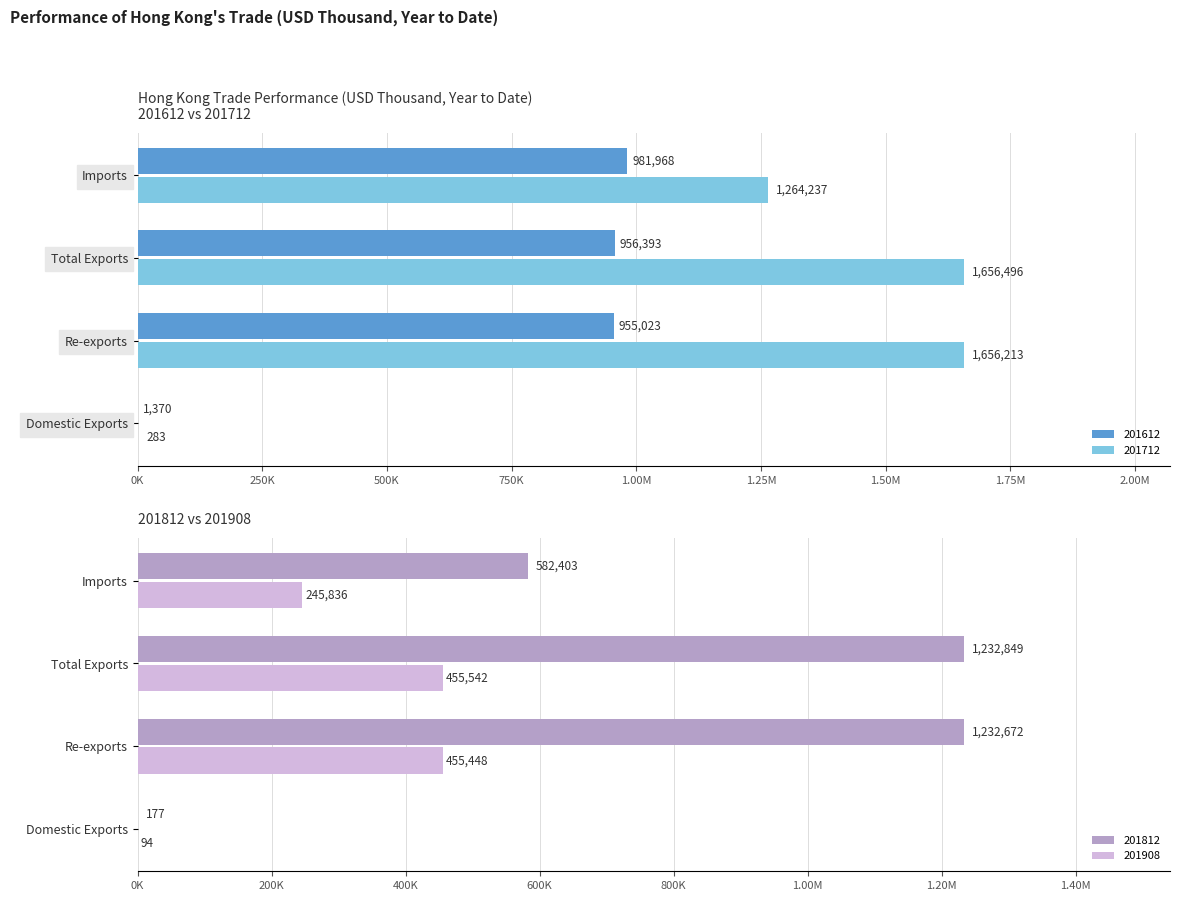

Count the number of data series in this chart.

4